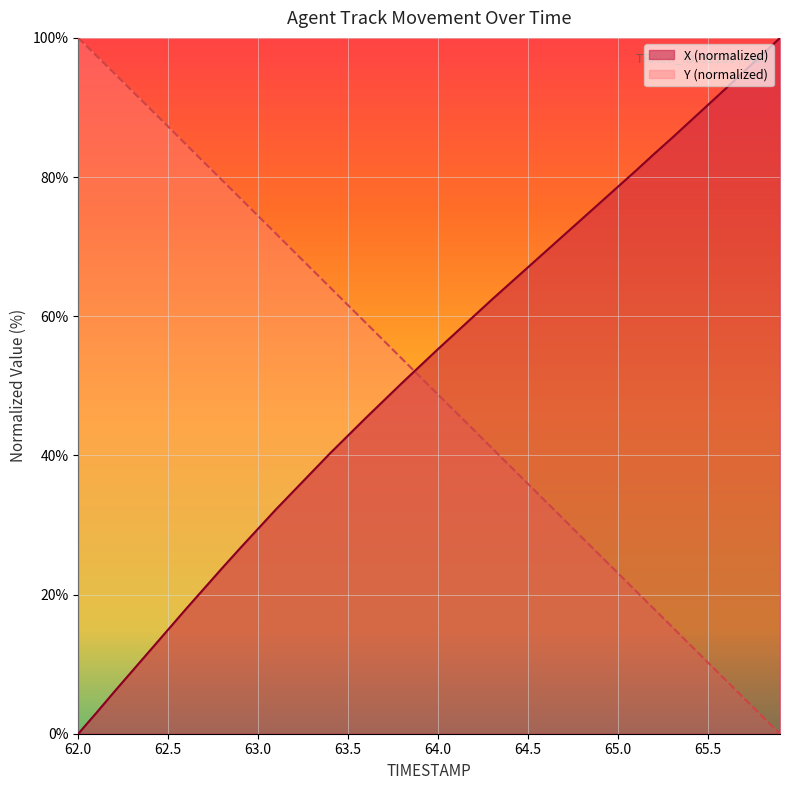

At how many categories does at least one series exceed 16?

40